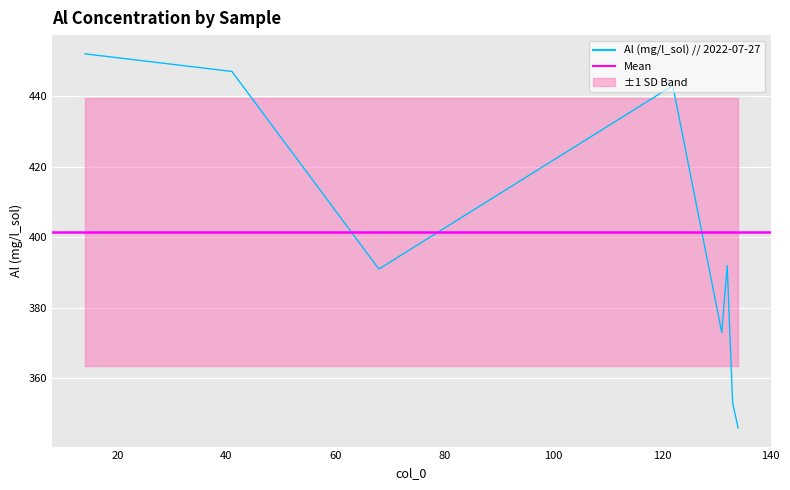

How many distinct data groups are displayed?

1